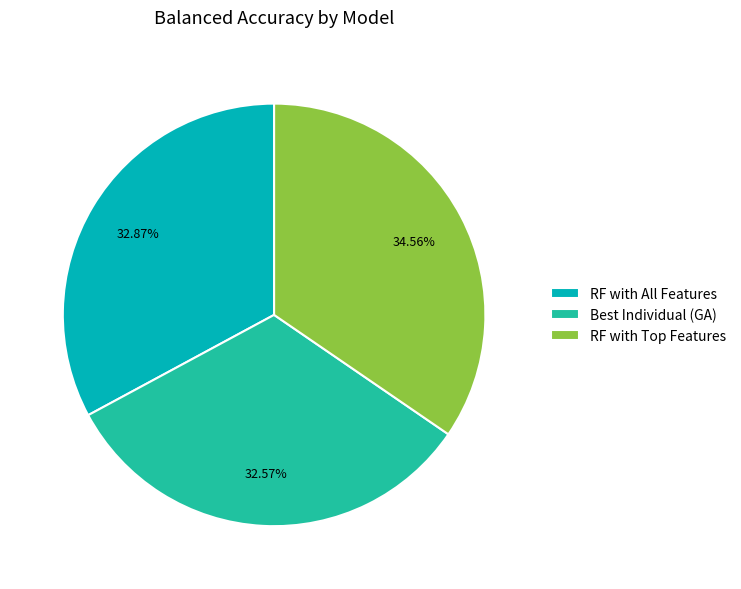

Does any single category account for the majority?

No